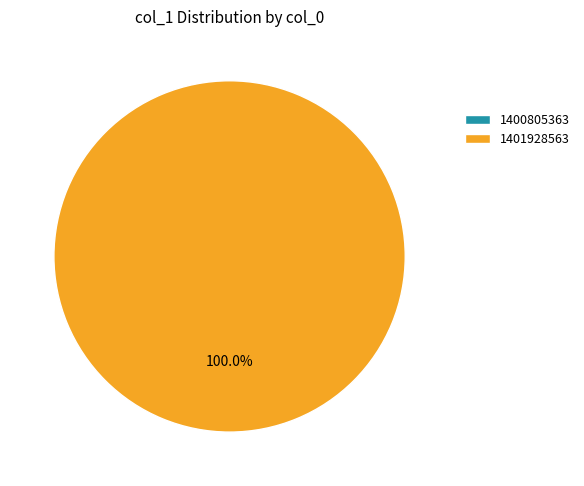

What is the largest slice in the pie chart?

1401928563